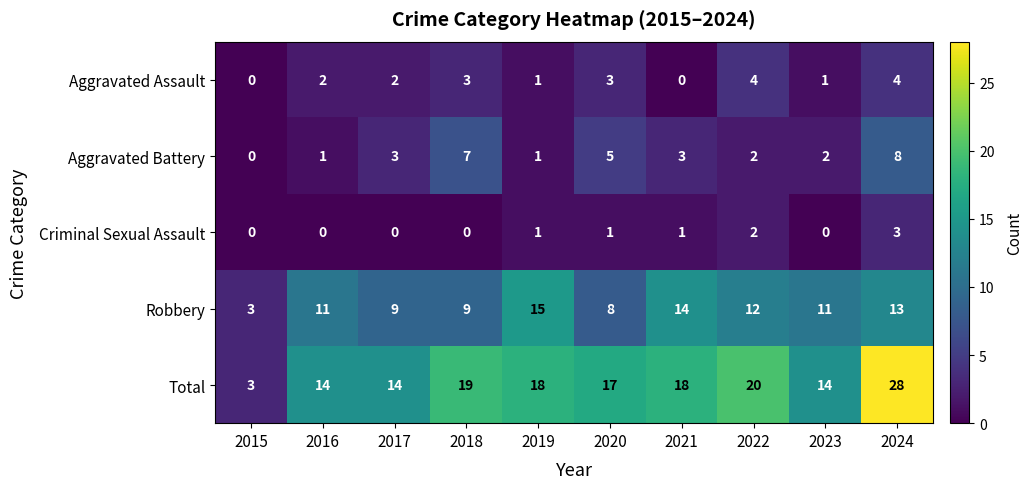

What is the spread (max minus min) of values at 2024?

25